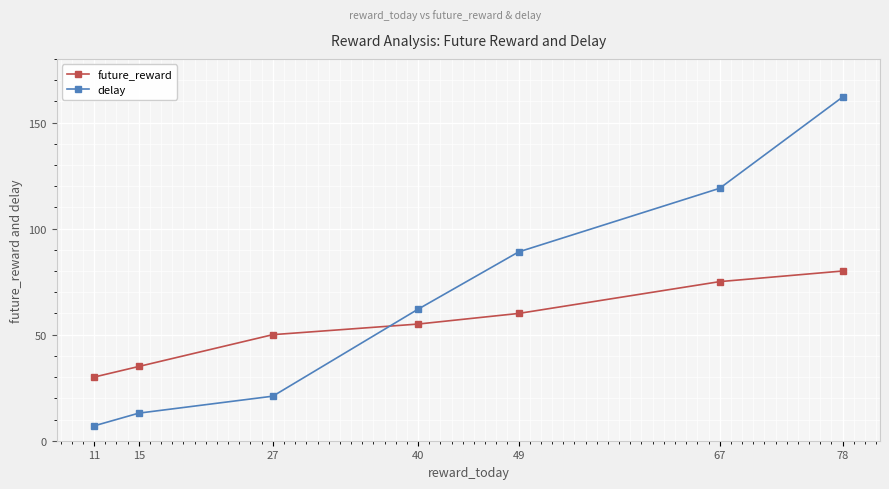

How many times do delay and future_reward cross each other?

1